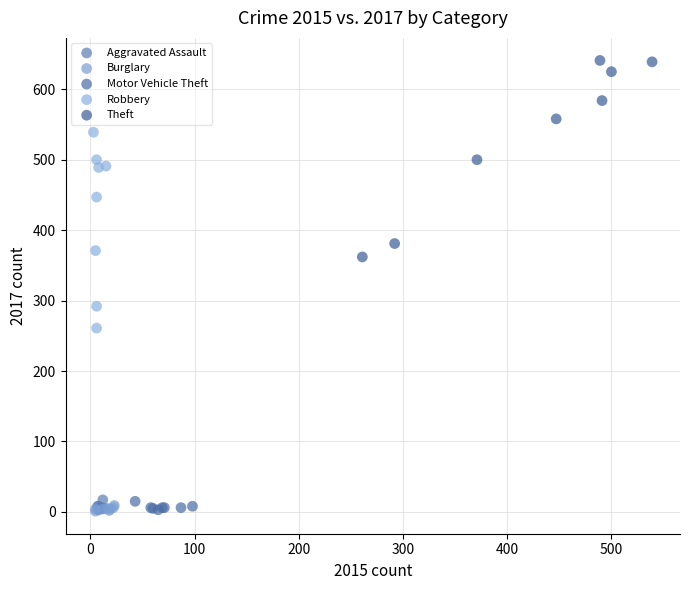

Which series reaches the maximum Y coordinate?

Theft